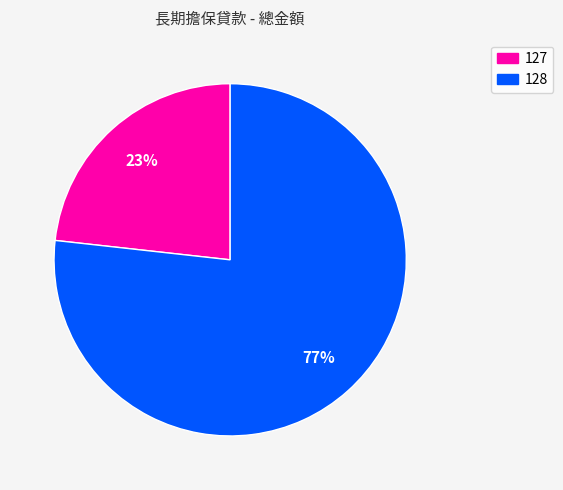

Do 128 and 127 together represent more than half of the pie?

Yes